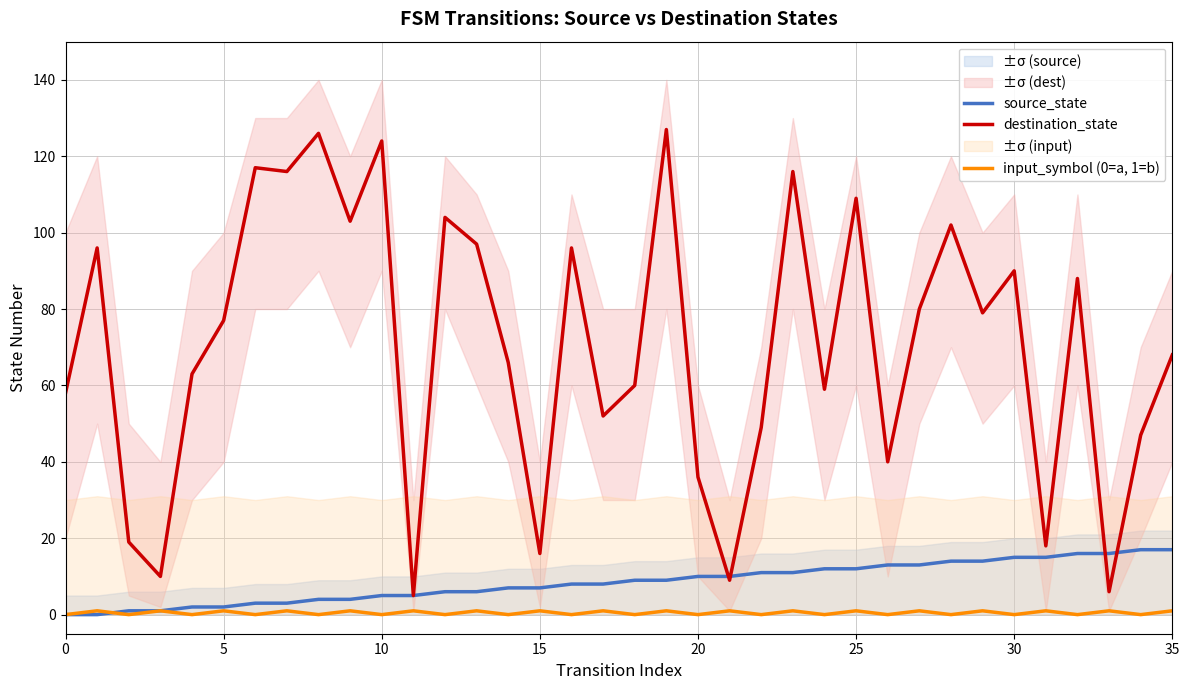

True or false: destination_state and input_symbol (0=a, 1=b) intersect in this chart.

False